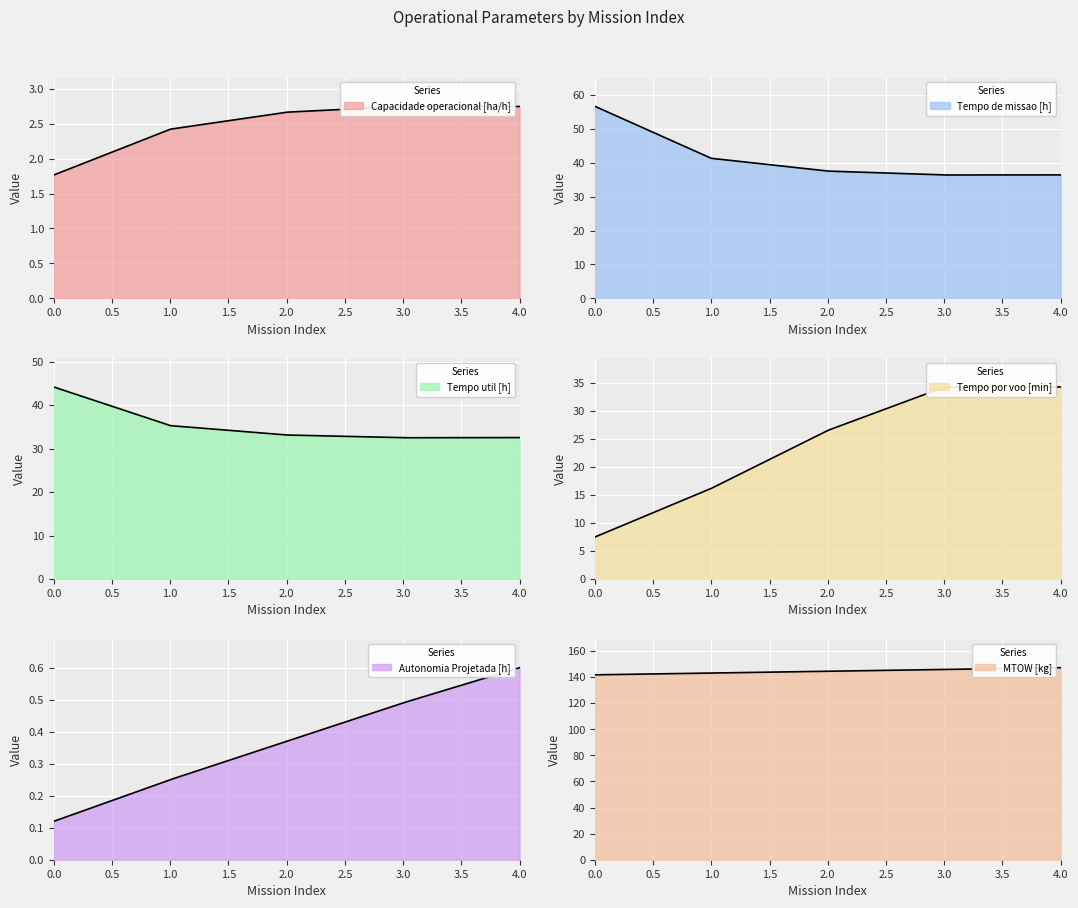

True or false: Autonomia Projetada [h] and Tempo por voo [min] cross at least once.

False